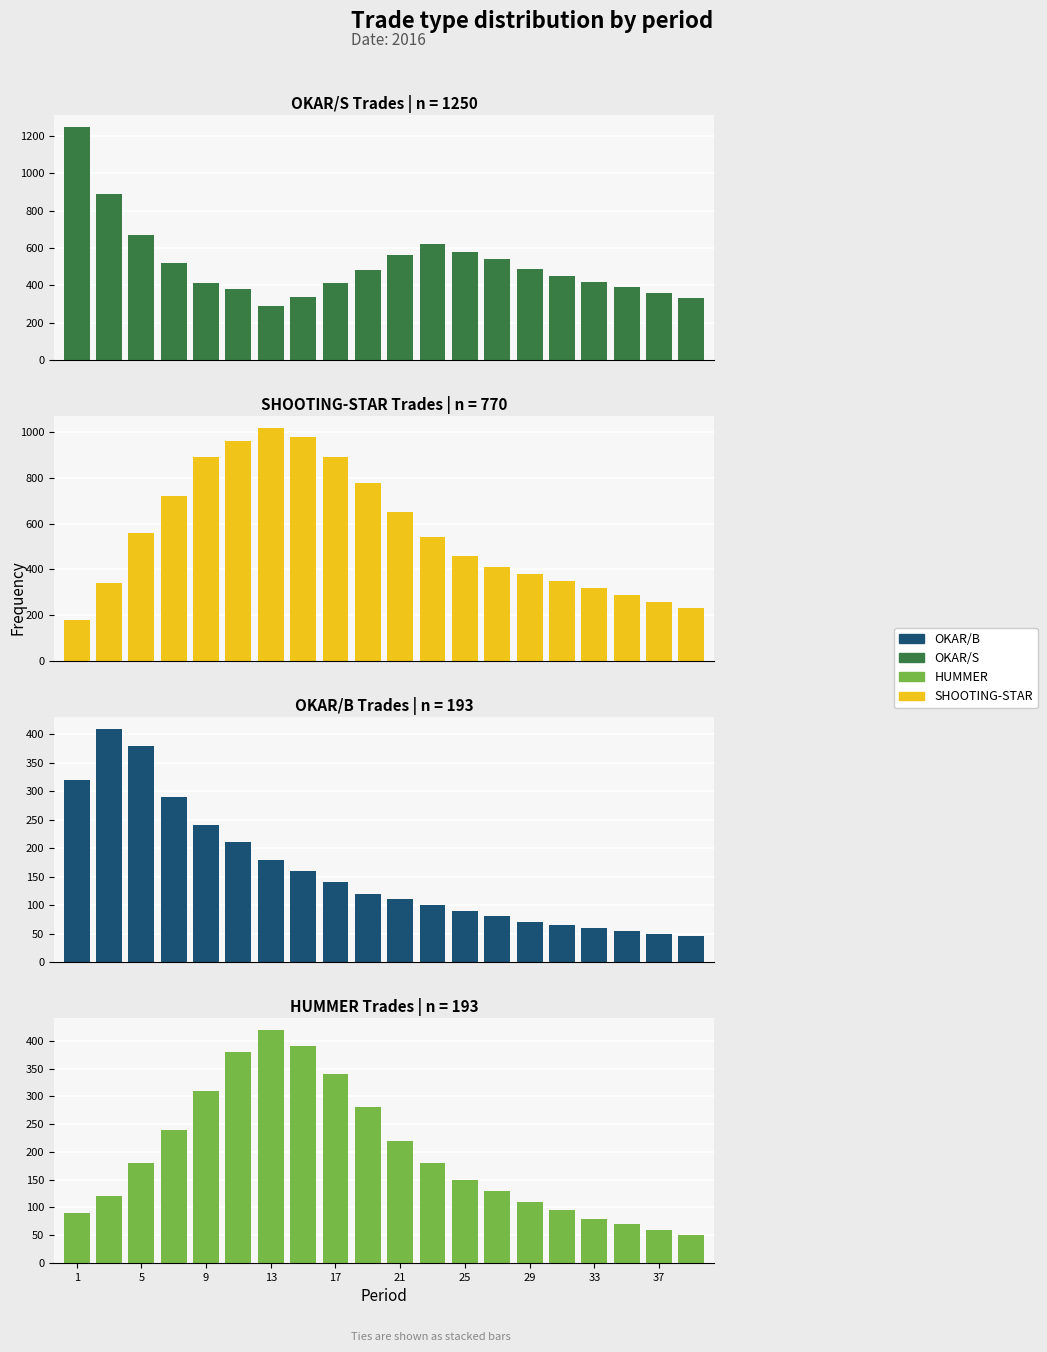

Is it true that HUMMER equals 297 at 21?

False